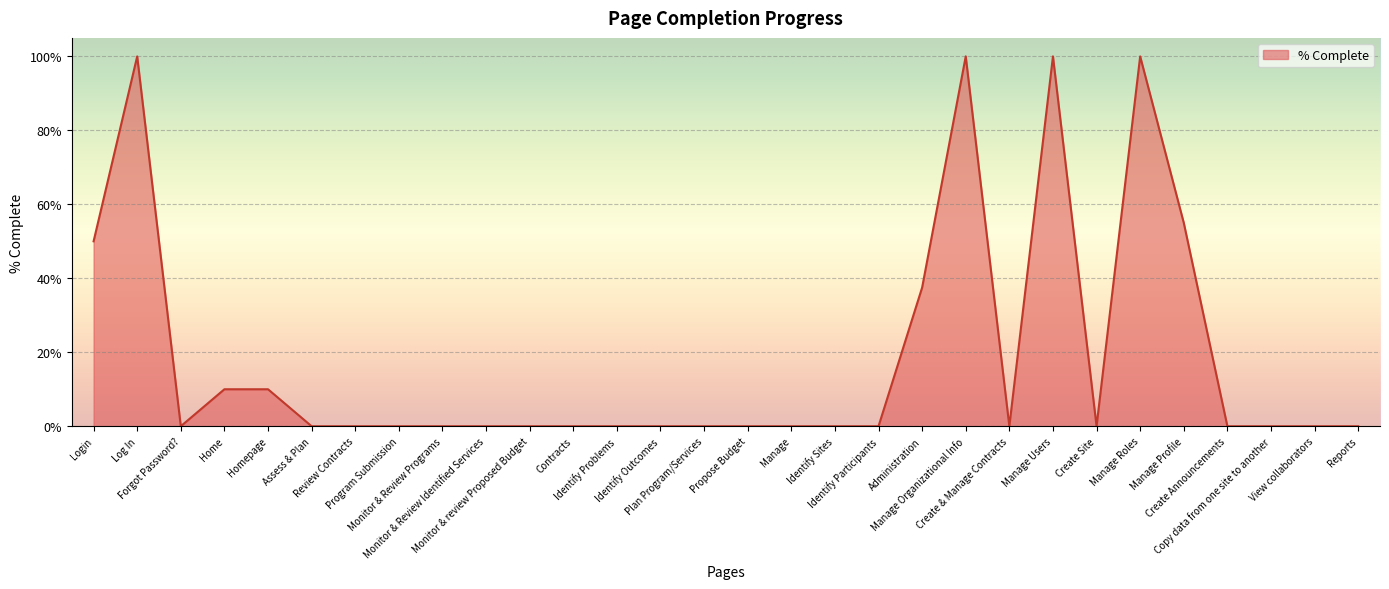

Does the chart display data point markers on the line(s)?

No